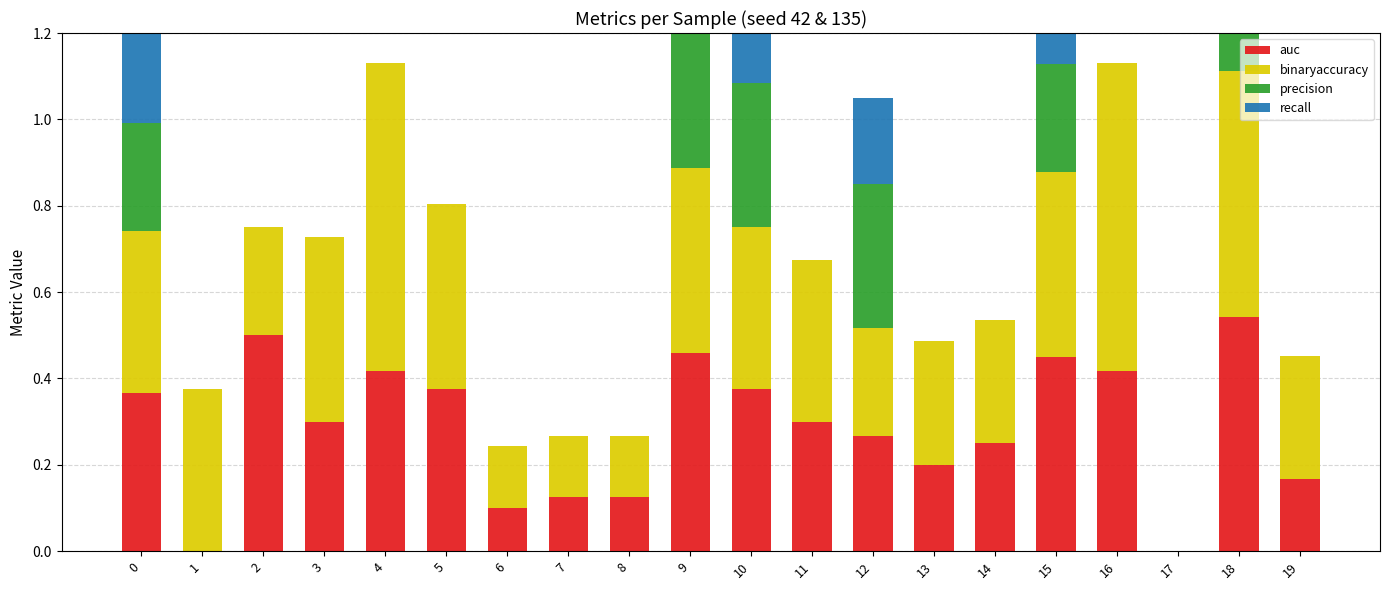

What is the sum of all precision values?

2.2